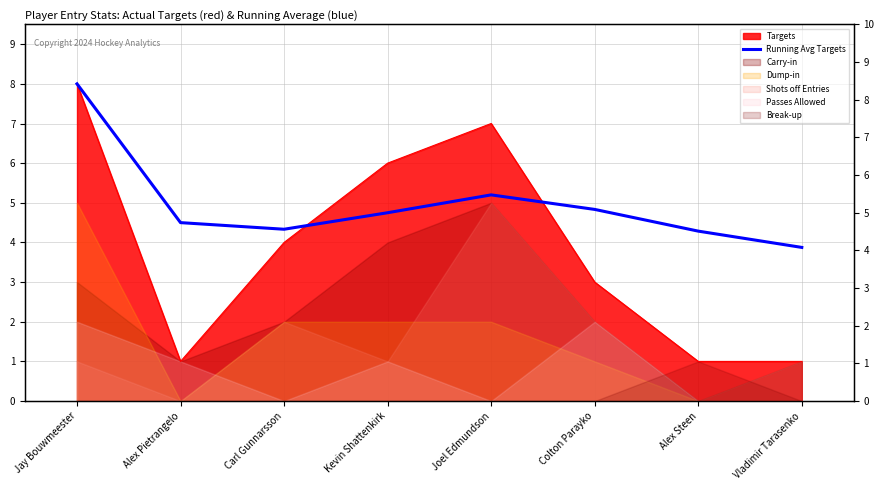

Reading left to right, extract all data points from this chart.

8.0	4.5	4.3	4.8	5.2	4.8	4.3	3.9